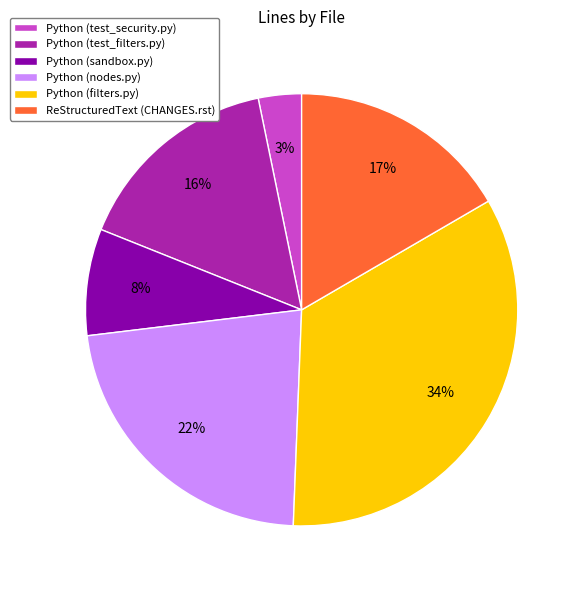

True or false: Python (test_filters.py) accounts for 16% of the total.

True